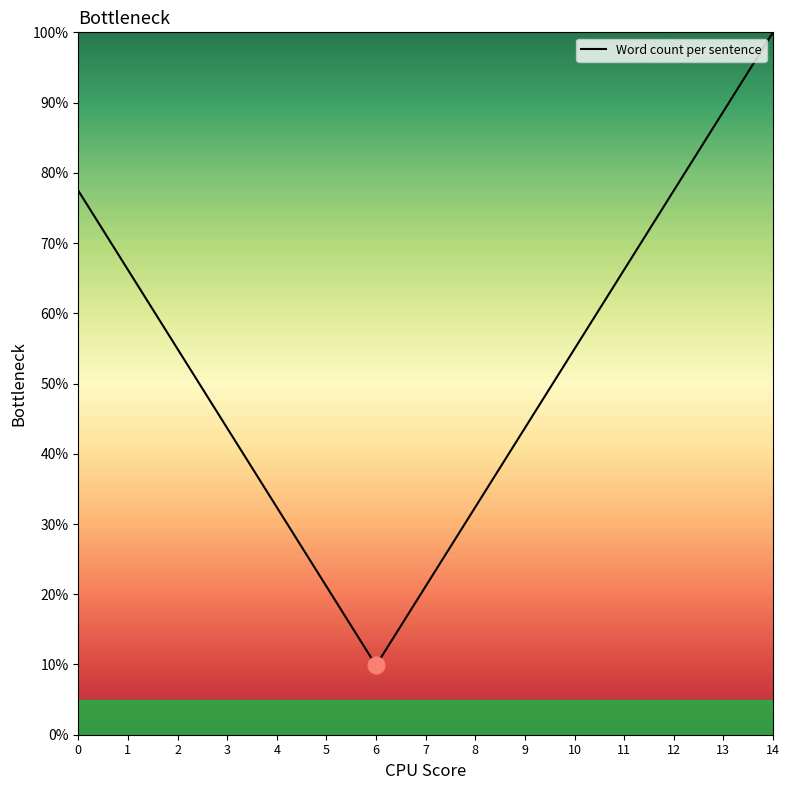

What is the change in value from 2 to 9?

-11.3